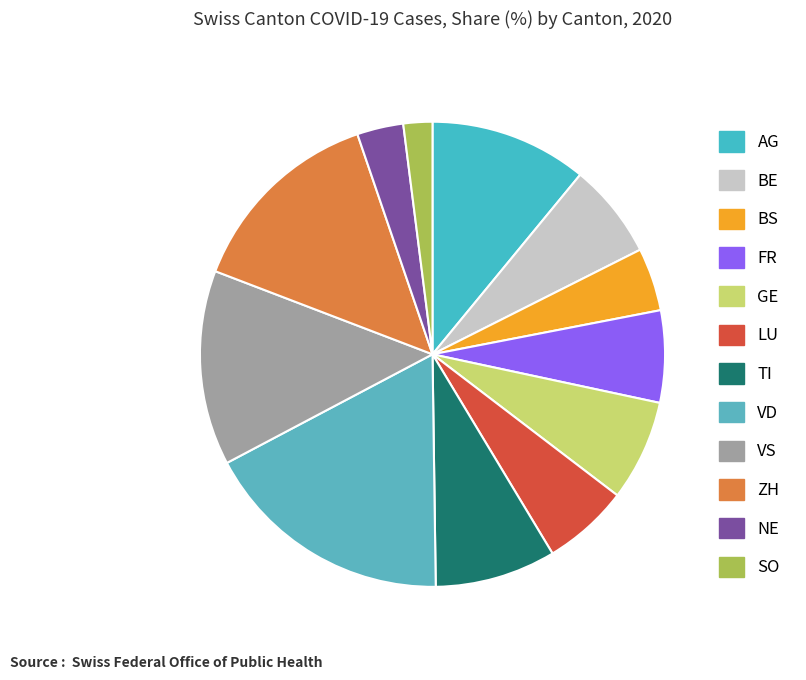

How many segments does this pie chart have?

12